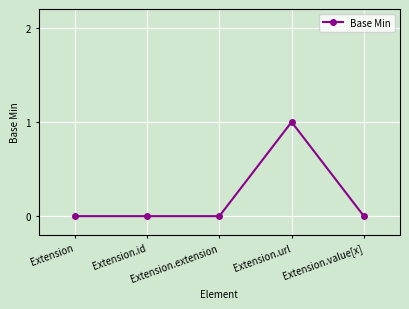

Reading right to left, extract all data points from this chart.

Extension.value[x]=0	Extension.url=1	Extension.extension=0	Extension.id=0	Extension=0